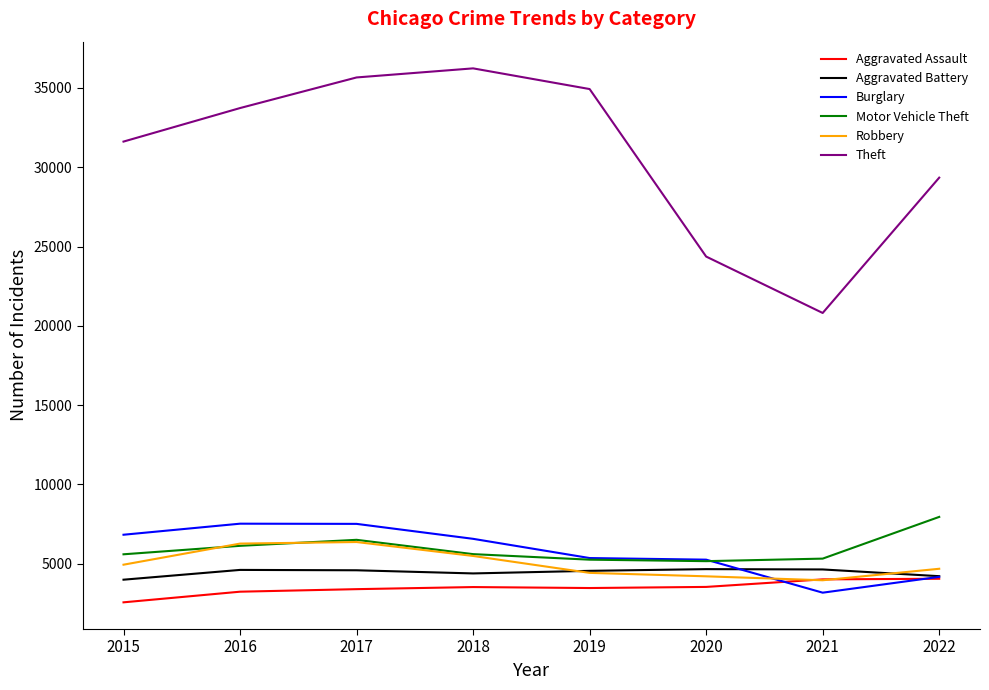

True or false: Theft and Aggravated Assault cross at least once.

False